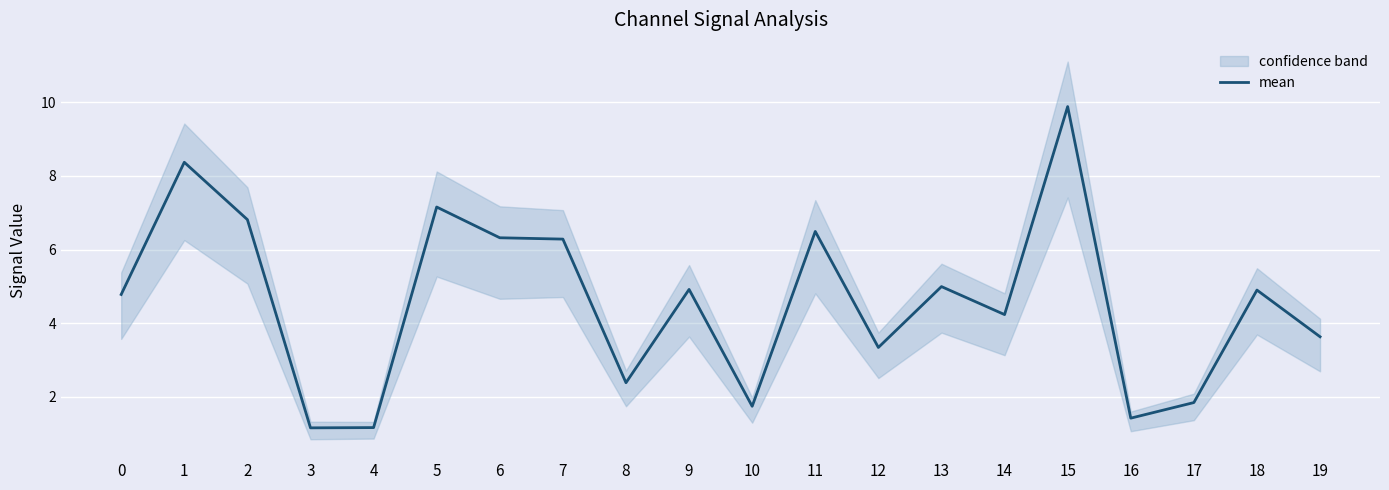

List the labels in order of value, smallest first.

3, 4, 16, 10, 17, 8, 12, 19, 14, 0, 18, 9, 13, 7, 6, 11, 2, 5, 1, 15